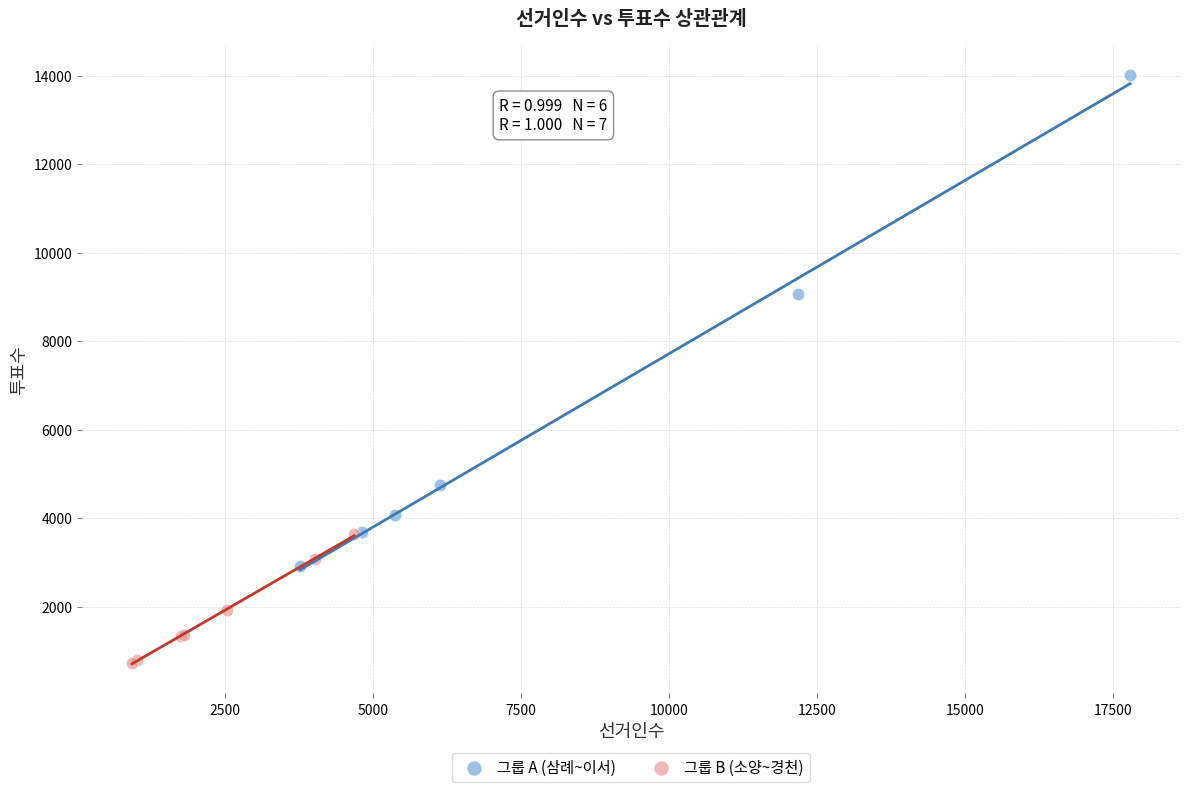

Which series contains the lowest Y value?

그룹 B (소양~경천)